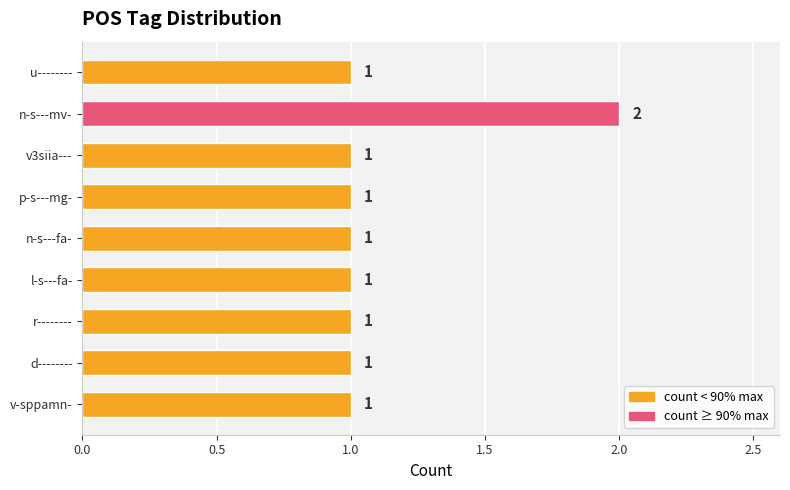

What is the sum of all values?

10